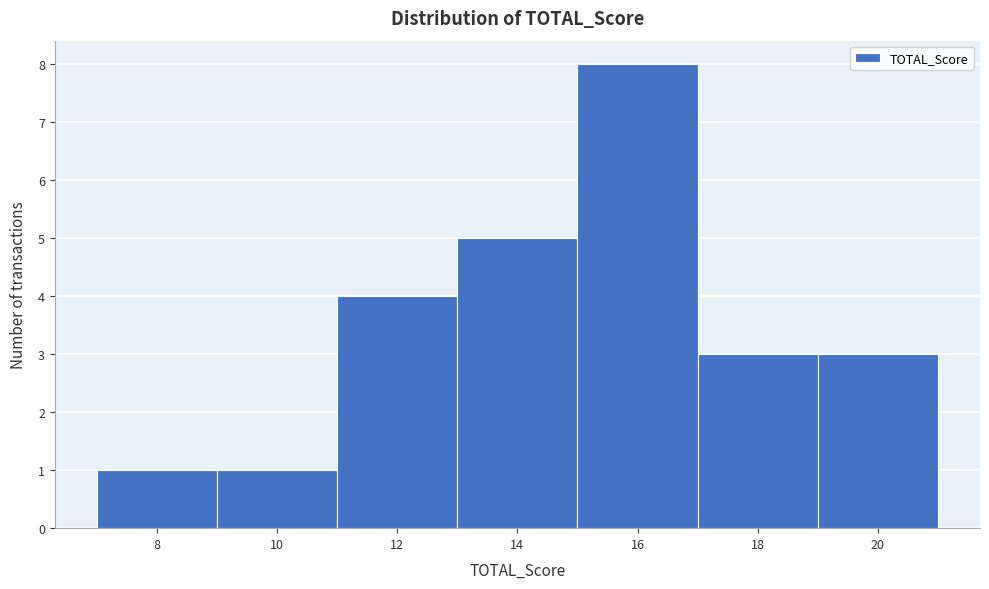

Reading left to right, transcribe all the data shown in this chart.

1	1	4	5	8	3	3